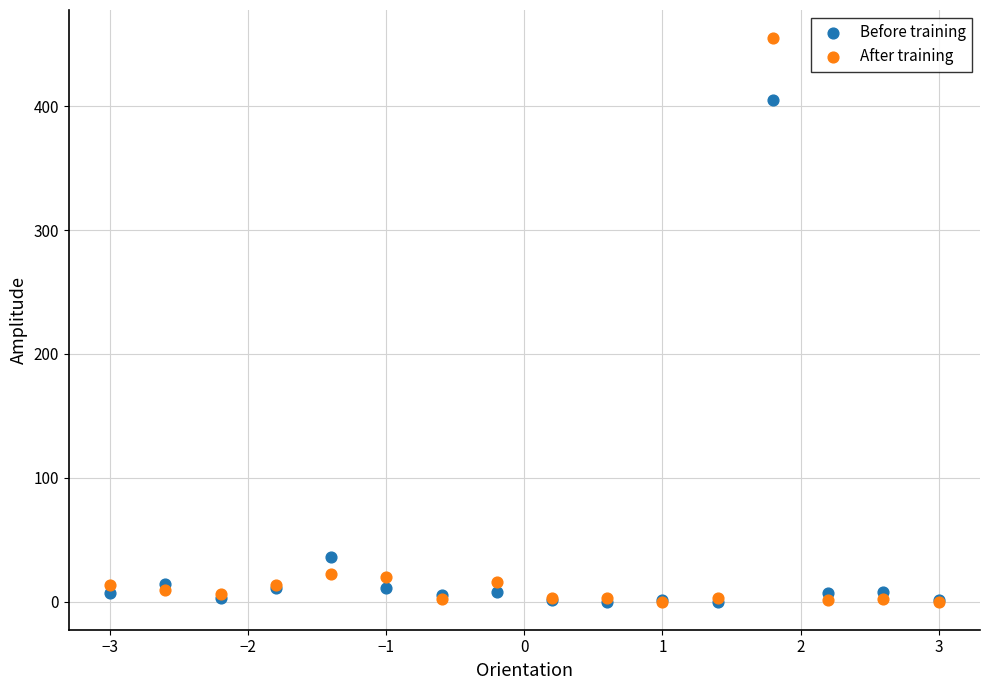

Across all series, what Y value is closest to 227?

405